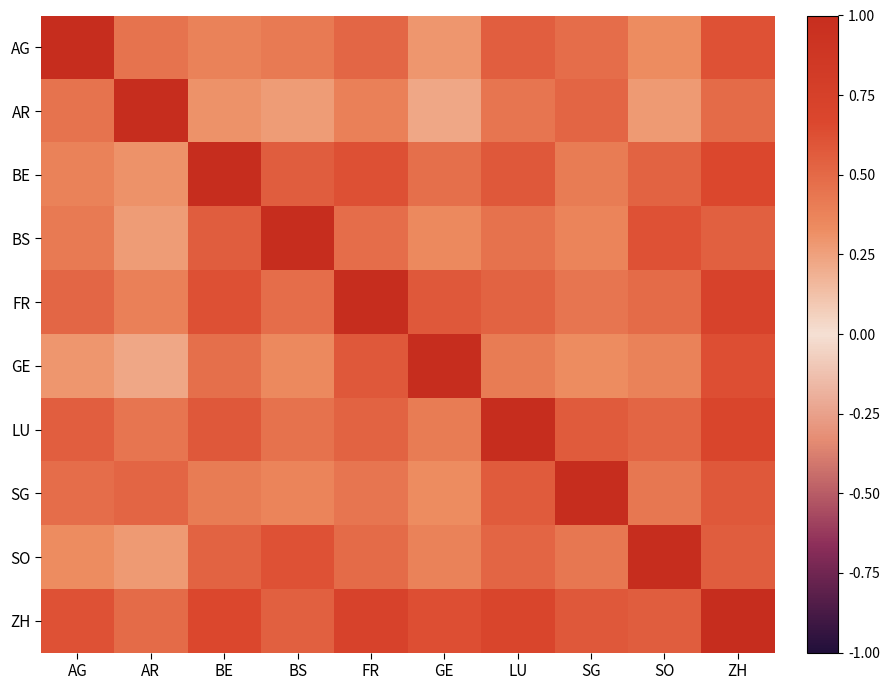

Rank the series at ZH from lowest to highest value.

AR, BS, SO, SG, AG, GE, BE, LU, FR, ZH